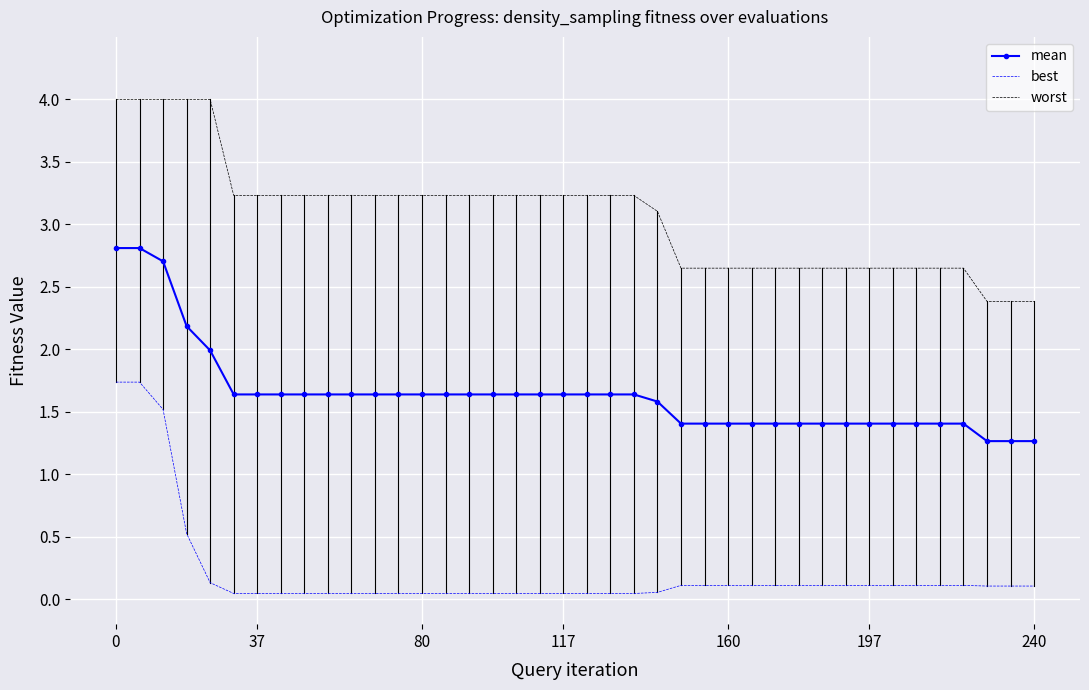

What is the greatest value displayed?

4.0